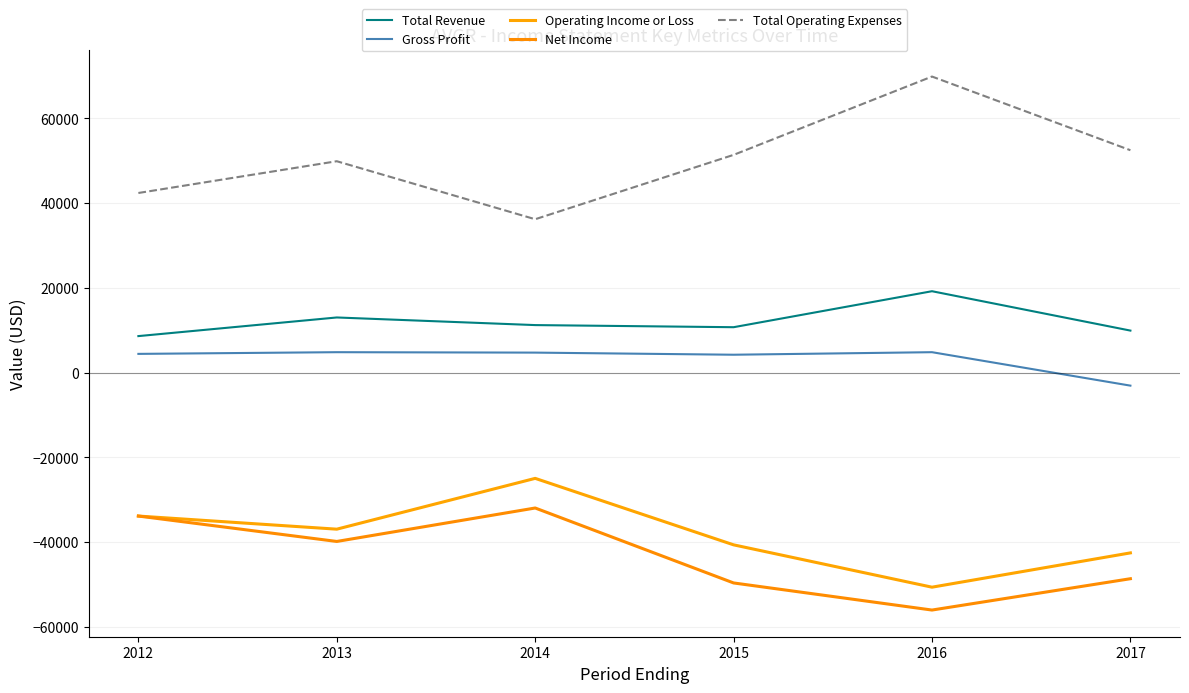

True or false: Total Operating Expenses and Operating Income or Loss cross at least once.

False